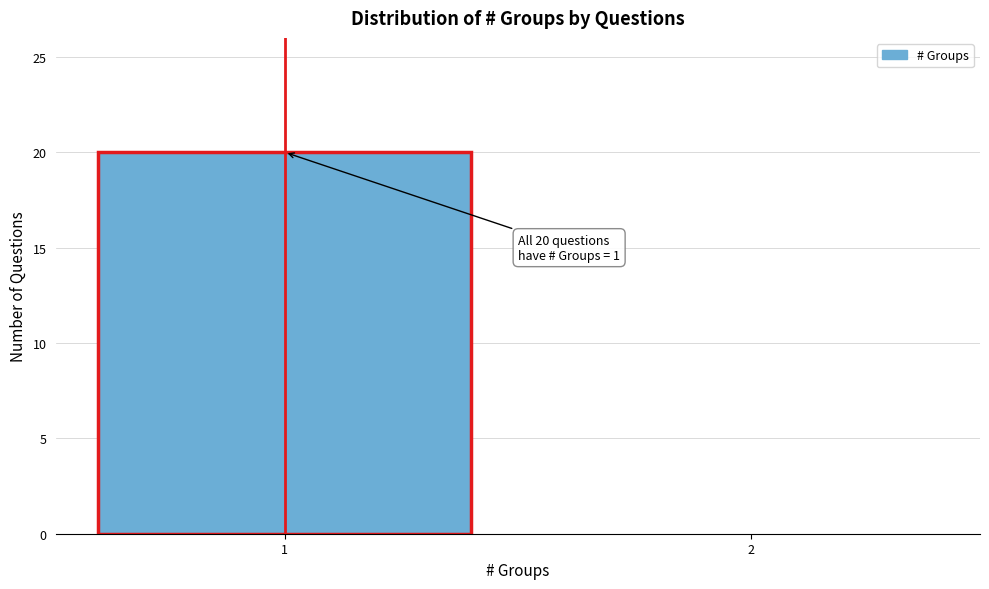

Reading left to right, transcribe all the data shown in this chart.

1=20	2=0